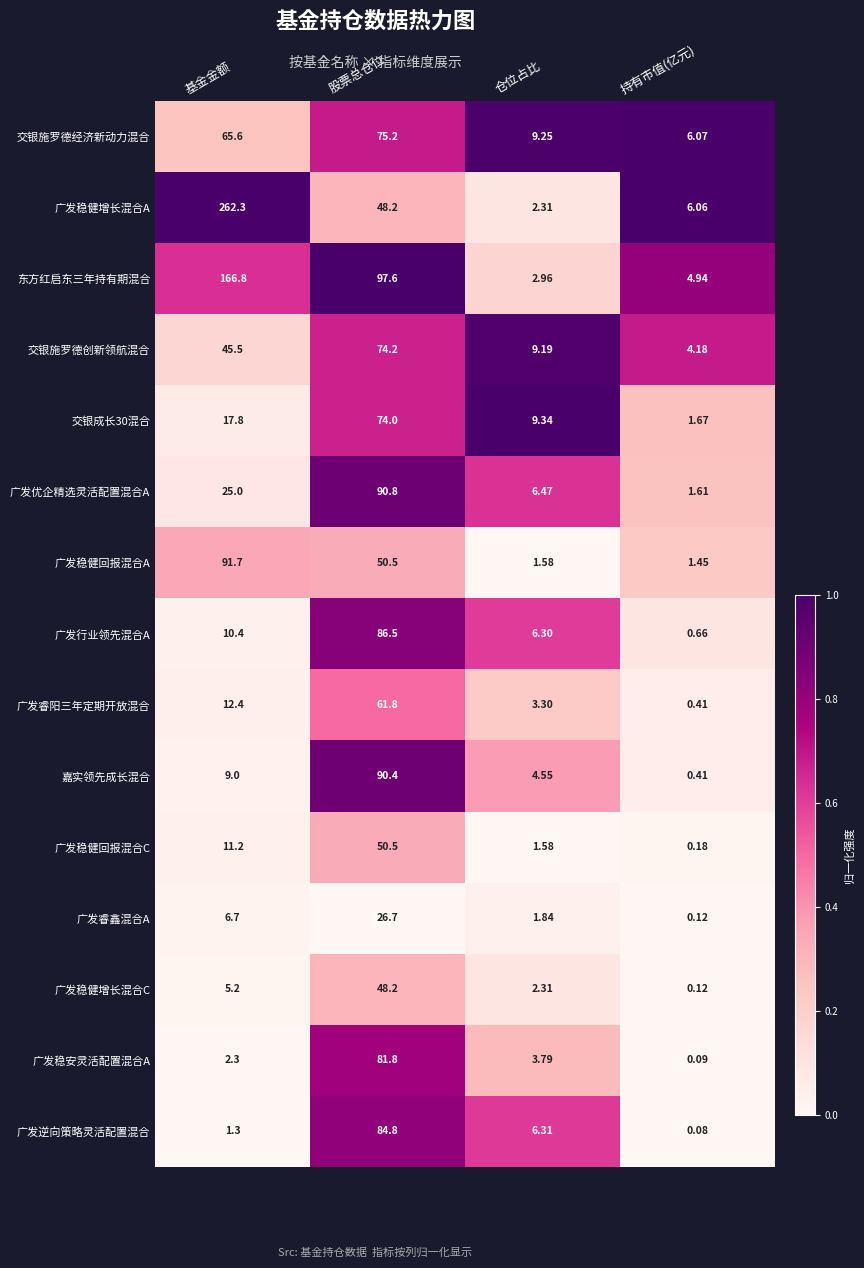

At which category is the sum across all series the highest?

股票总仓位